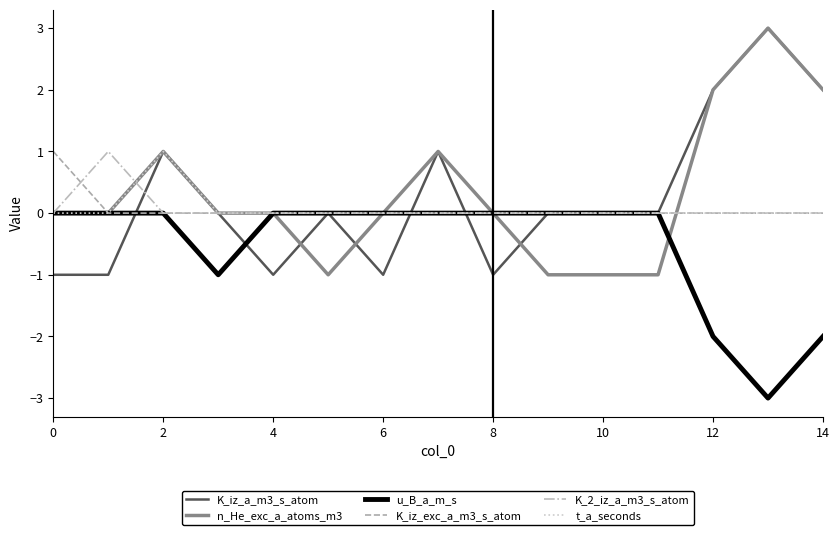

Is this an area chart (filled region under the line)?

No